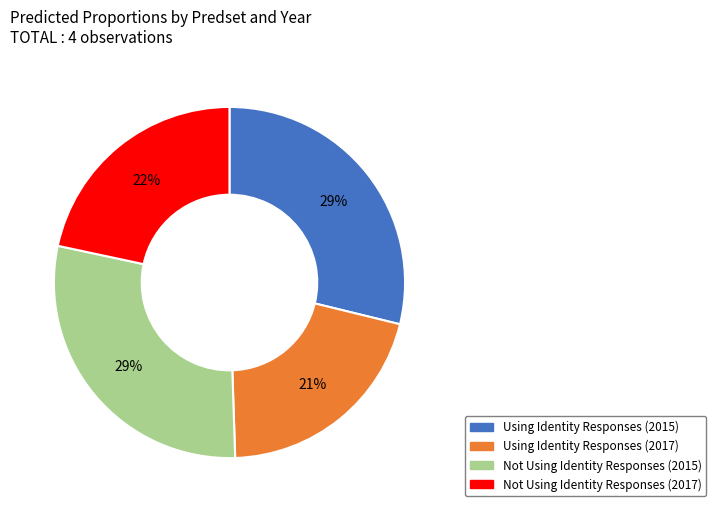

Is the sum of Using Identity Responses (2017) and Not Using Identity Responses (2015) greater than half?

No